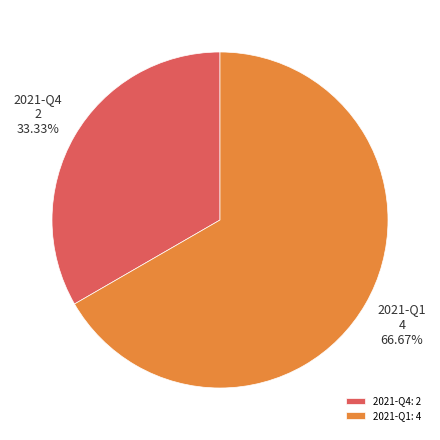

Is the sum of 2021-Q1 and 2021-Q4 greater than half?

Yes